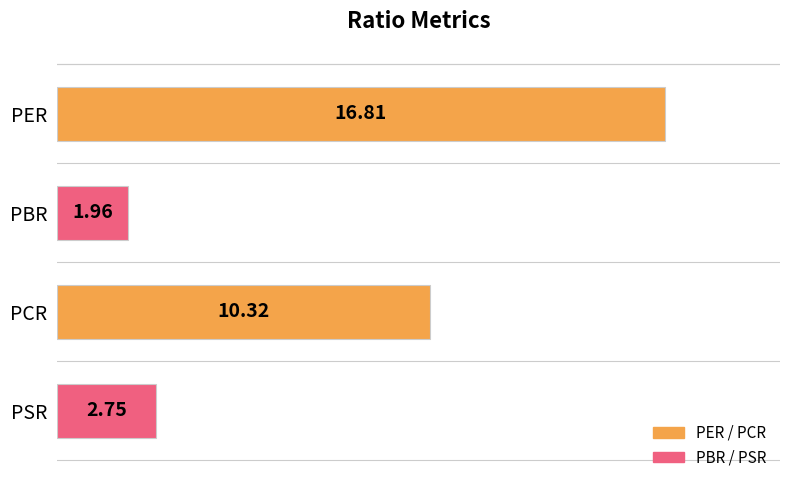

What is the maximum value shown in the chart?

16.8